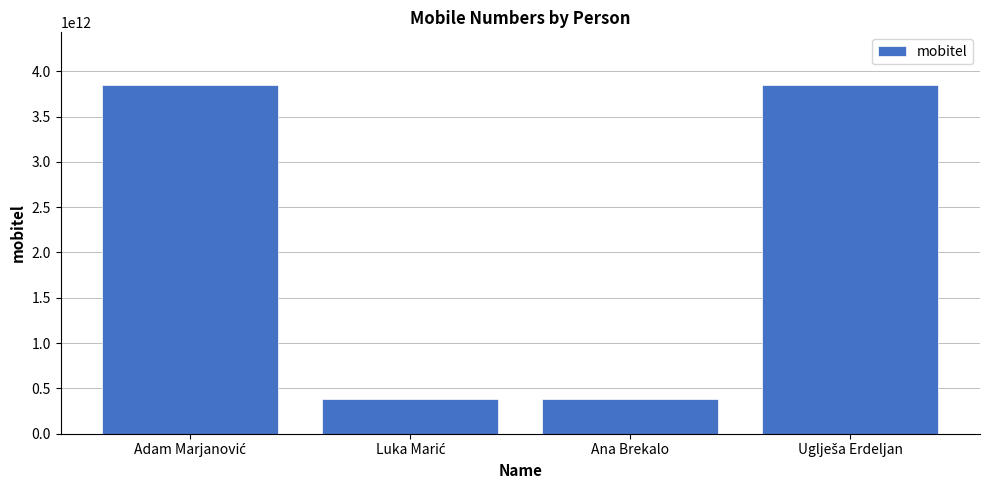

What is the smallest value displayed?

381641234567